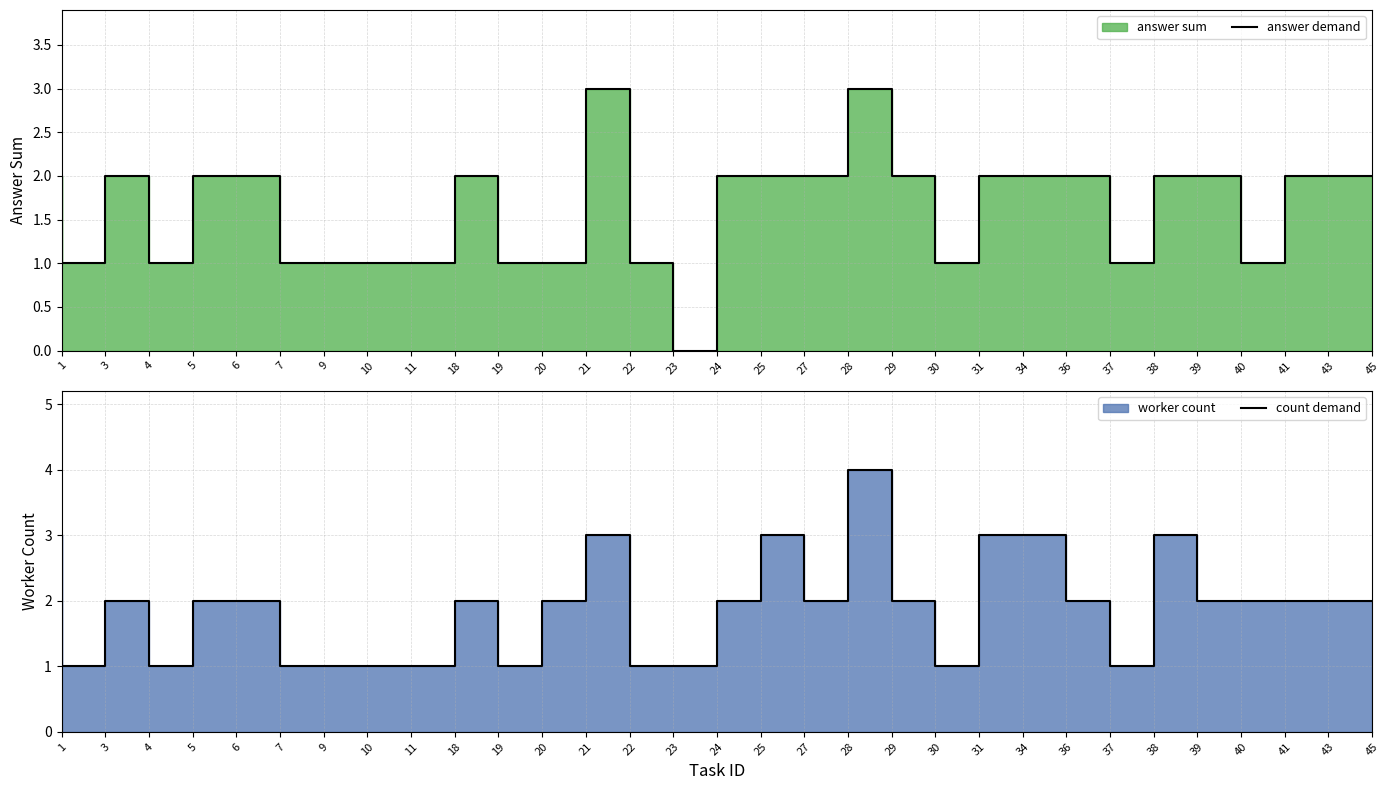

True or false: answer demand and count demand intersect in this chart.

False